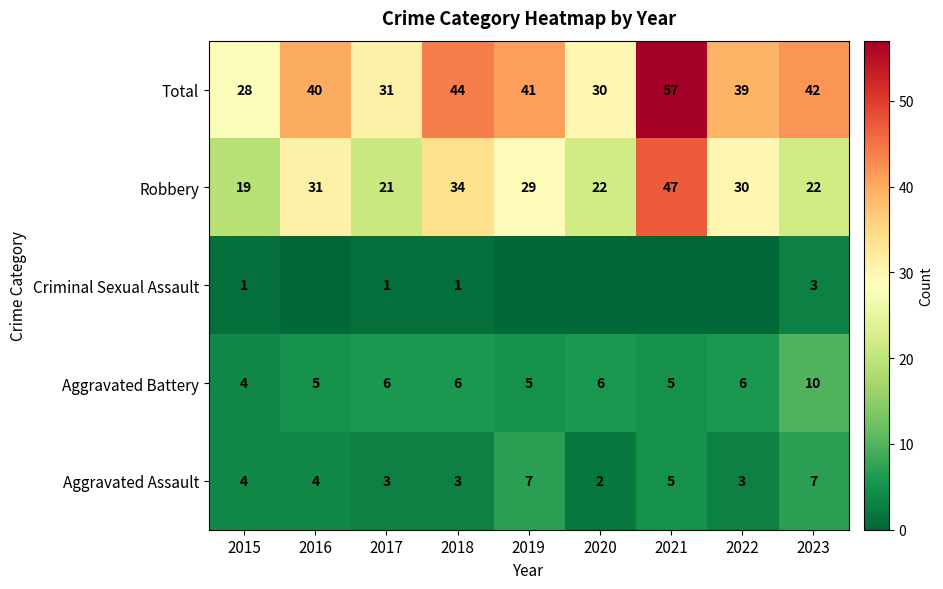

At 2018, list the series in order from smallest to largest.

Criminal Sexual Assault, Aggravated Assault, Aggravated Battery, Robbery, Total